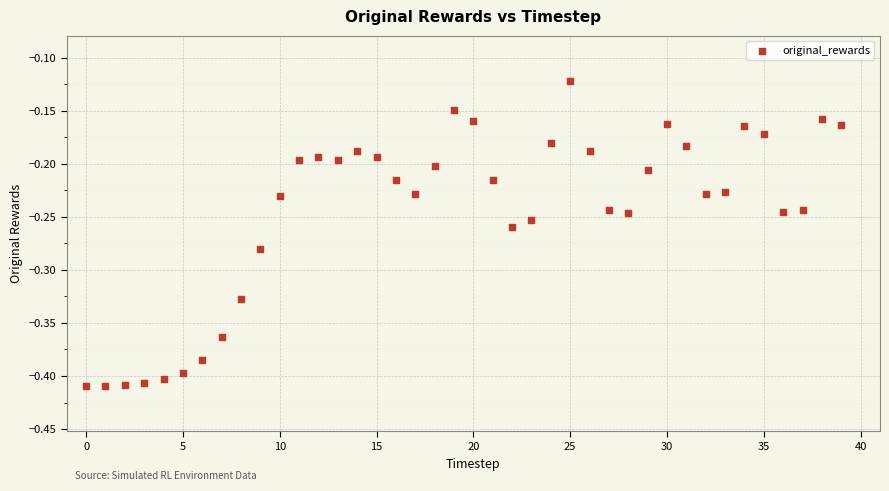

What is the range of Y values (max minus min)?

0.3